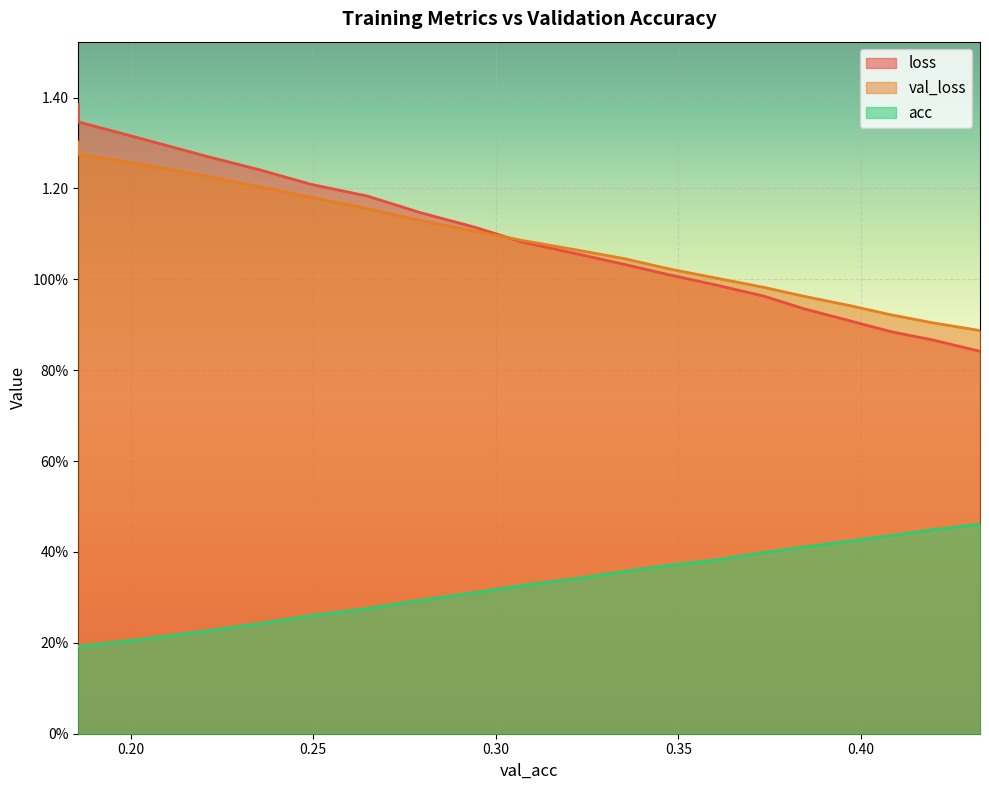

At which label does loss first exceed 1?

0.18566444103072394